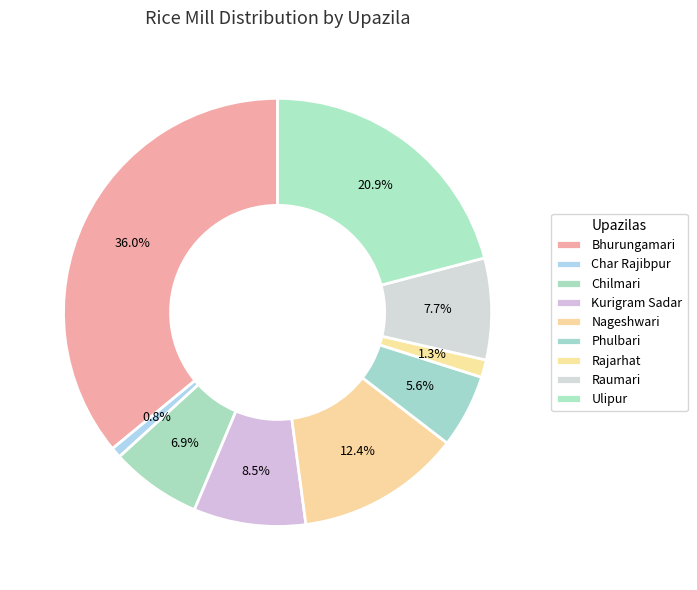

What percentage do Kurigram Sadar and Char Rajibpur together represent?

9.3%